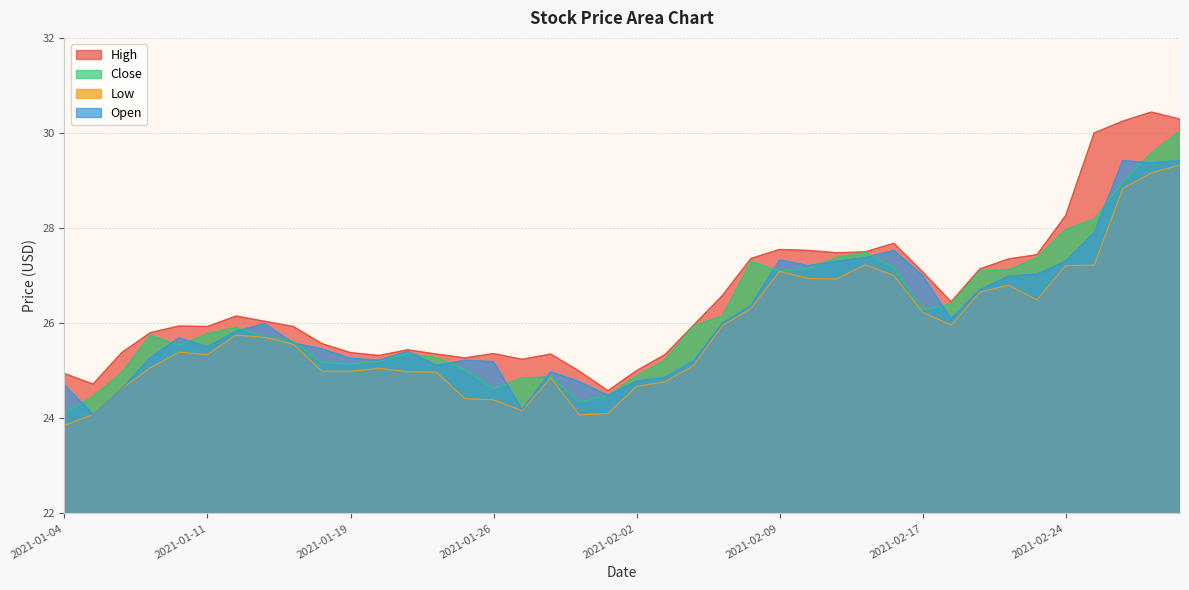

Does the chart have visible grid lines?

Yes